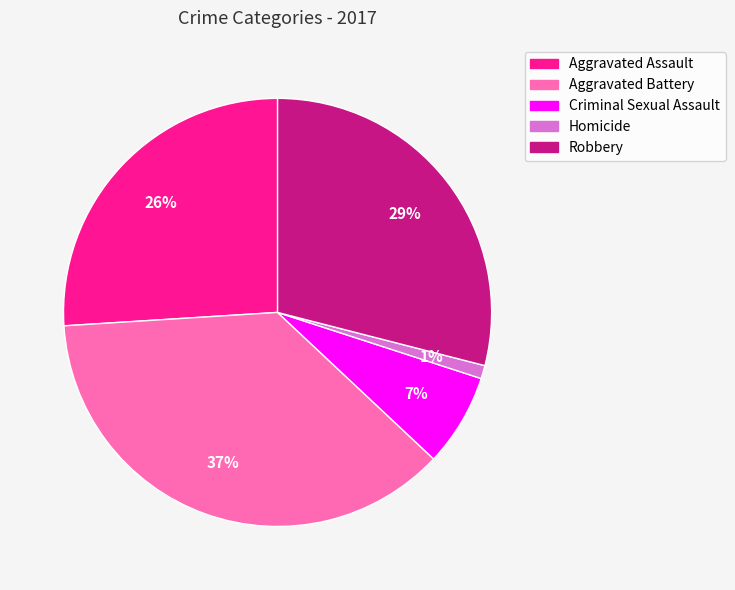

Combined, do Aggravated Battery and Homicide account for over 50%?

No